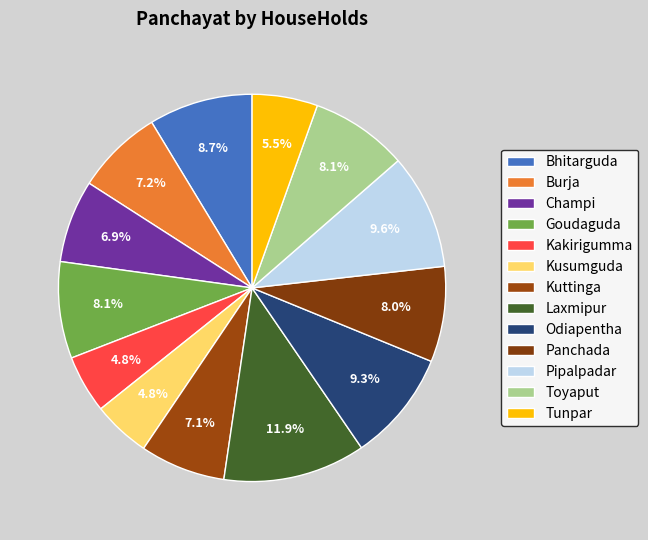

Do Champi and Bhitarguda together represent more than half of the pie?

No